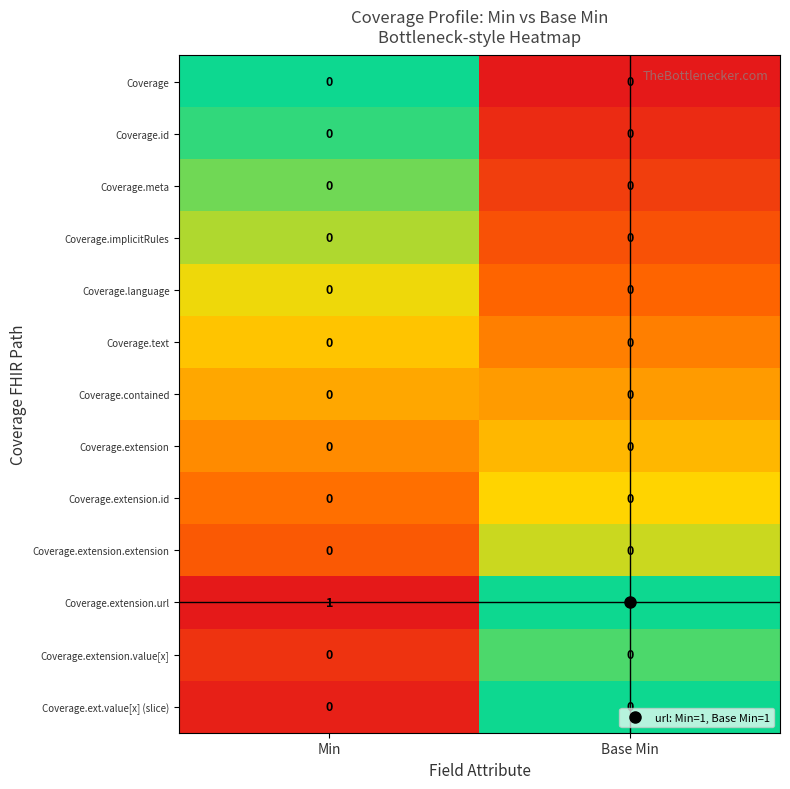

Is the value of Coverage.contained at Base Min greater than the value of Coverage.extension.url at Min?

No